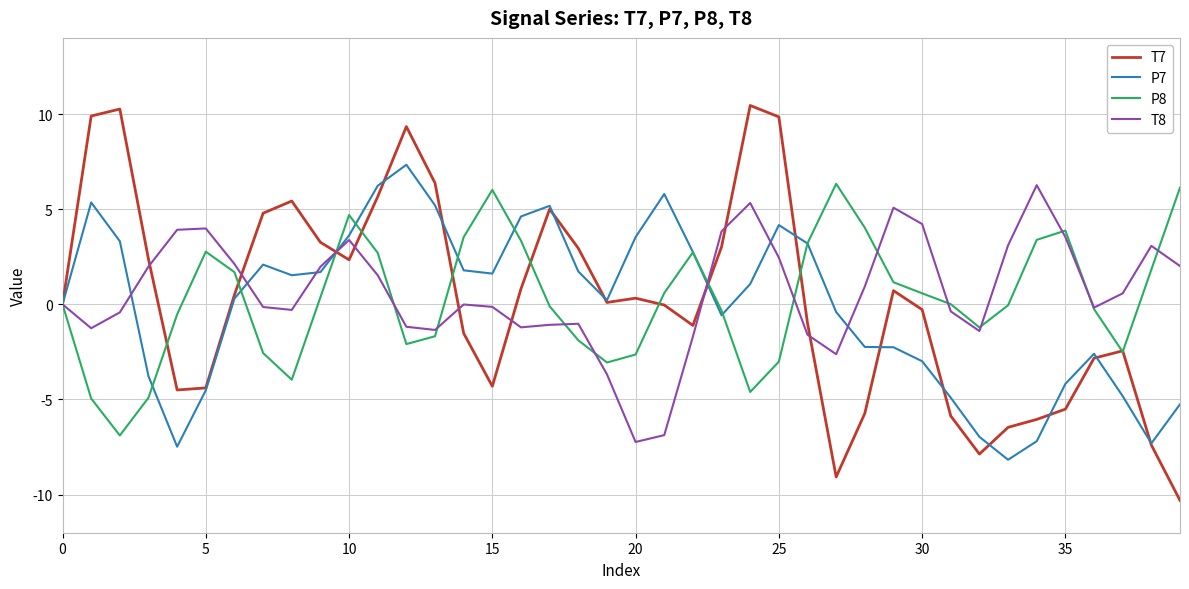

What is the average value of the P7 series?

-0.1